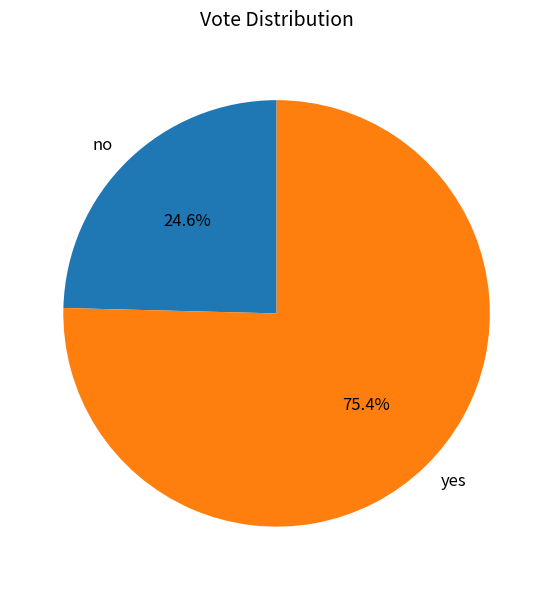

Rank the categories by value from highest to lowest.

yes, no